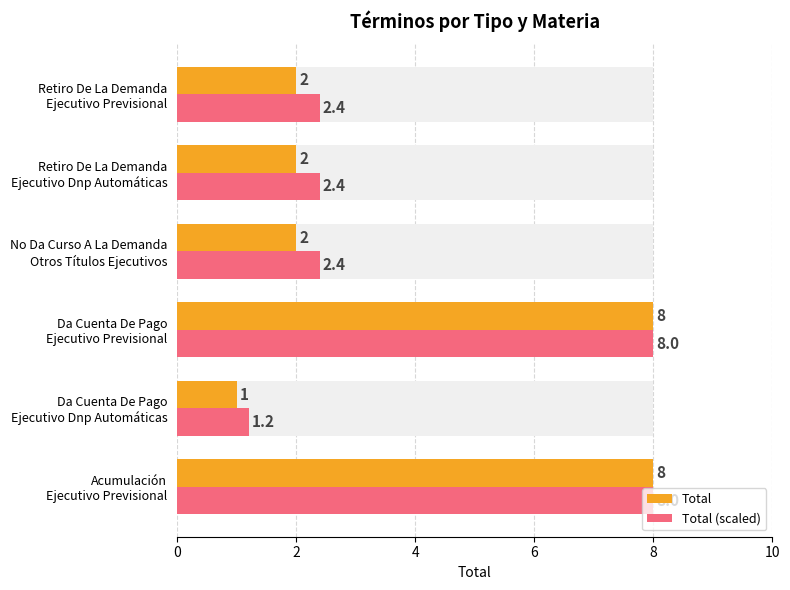

What is the difference between the maximum and minimum values in the Total series?

7.0